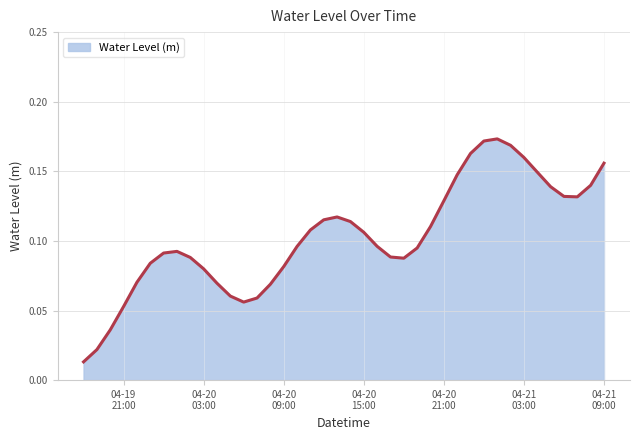

Is this an area chart (filled region under the line)?

Yes